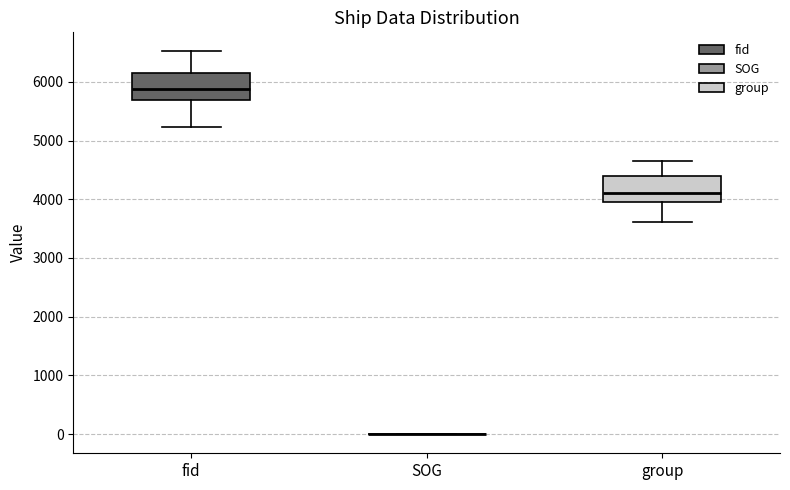

Where does the upper whisker of the box for fid end on the y-axis? The values are not printed on the chart, so give them approximately, as read against the axis.

6500